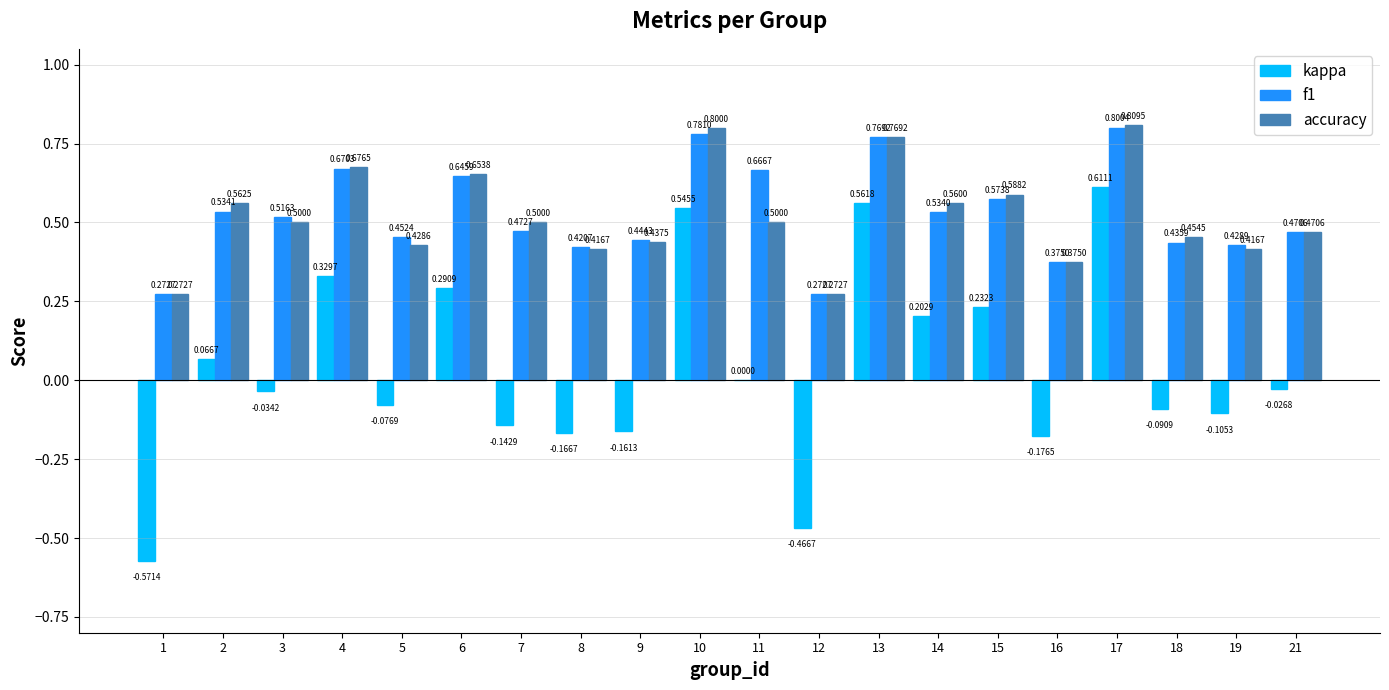

What is the sum of all kappa values?

0.8